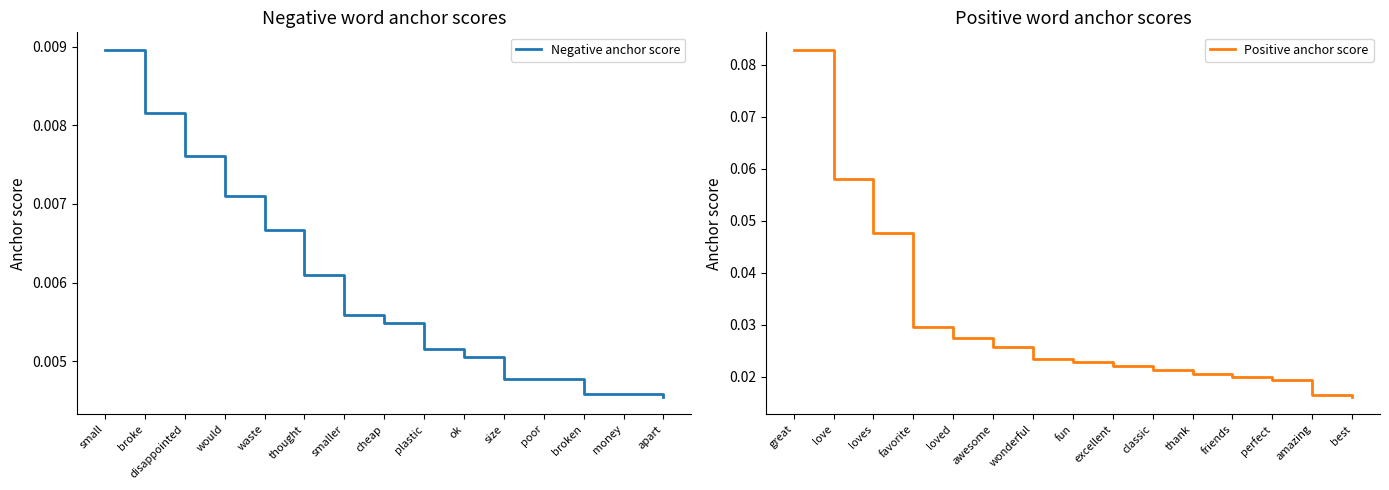

The Negative anchor score series shows 0.0 at disappointed. True or false?

False